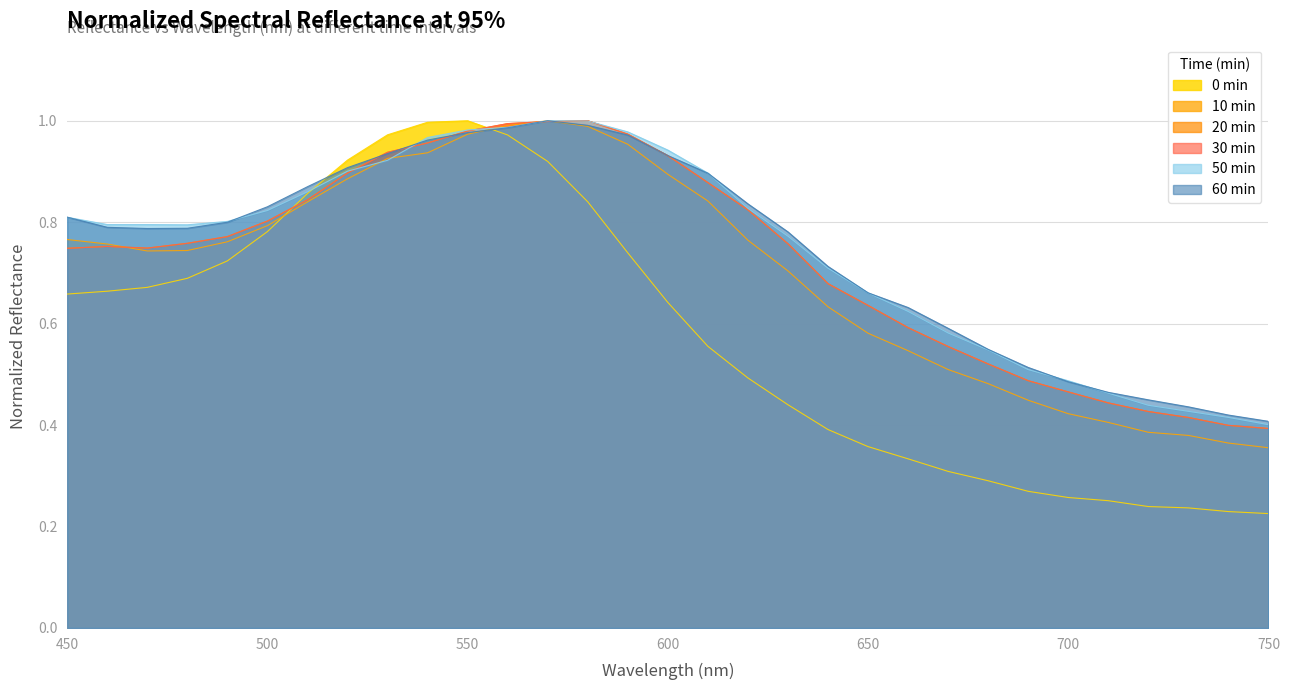

After their last crossing, which series has the higher values: 20min or 50min?

50min